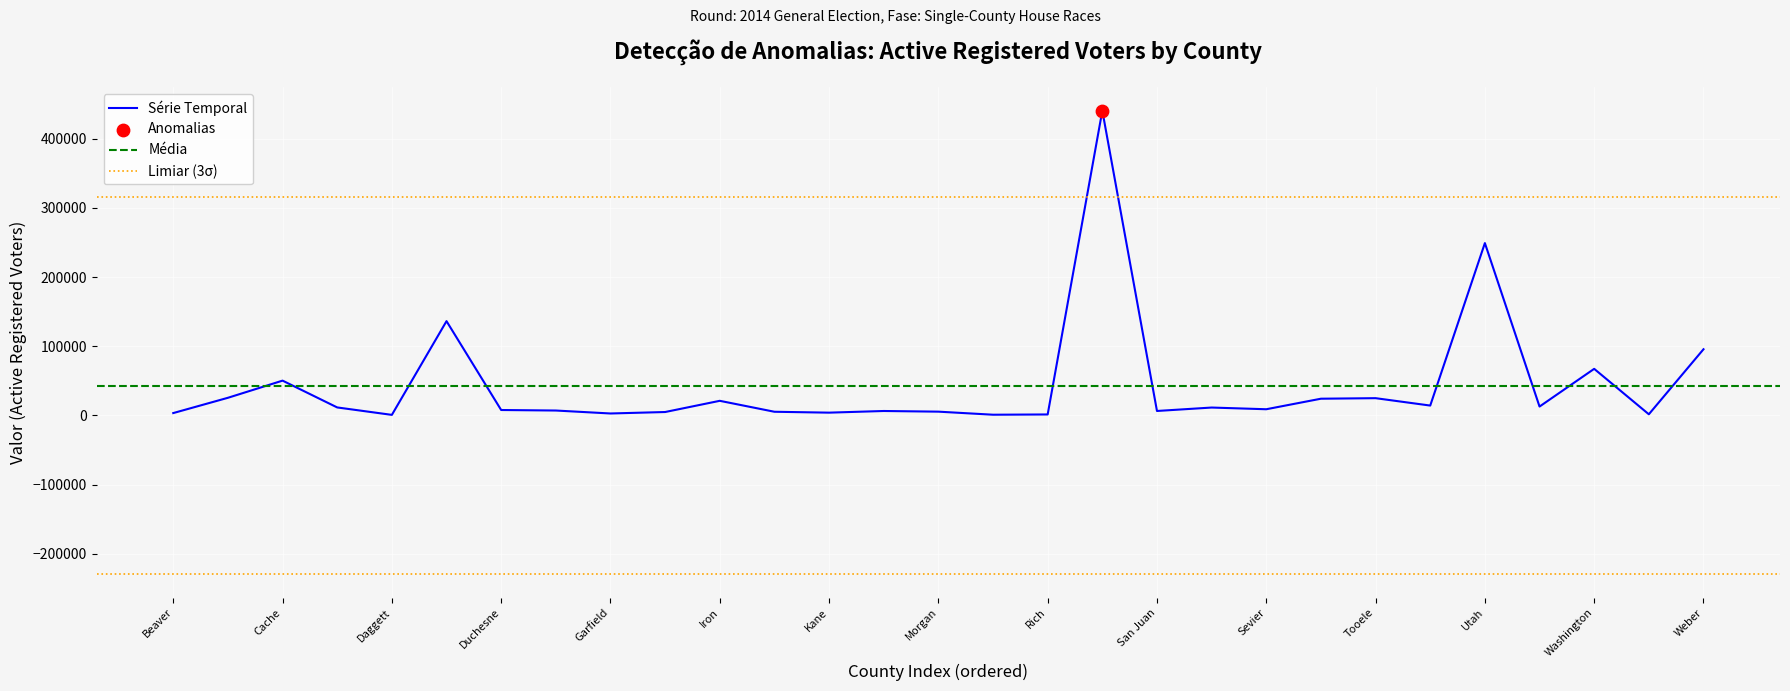

What is the change in value from Salt Lake to Utah?

-191450